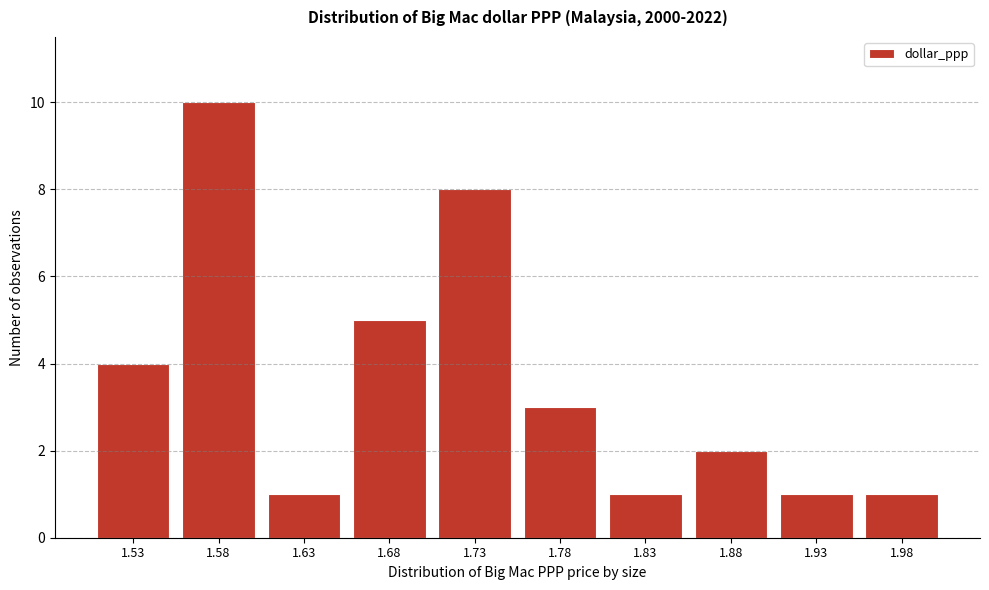

Reading right to left, list all the values displayed in this chart.

1.98=1	1.93=1	1.88=2	1.83=1	1.78=3	1.73=8	1.68=5	1.63=1	1.58=10	1.53=4